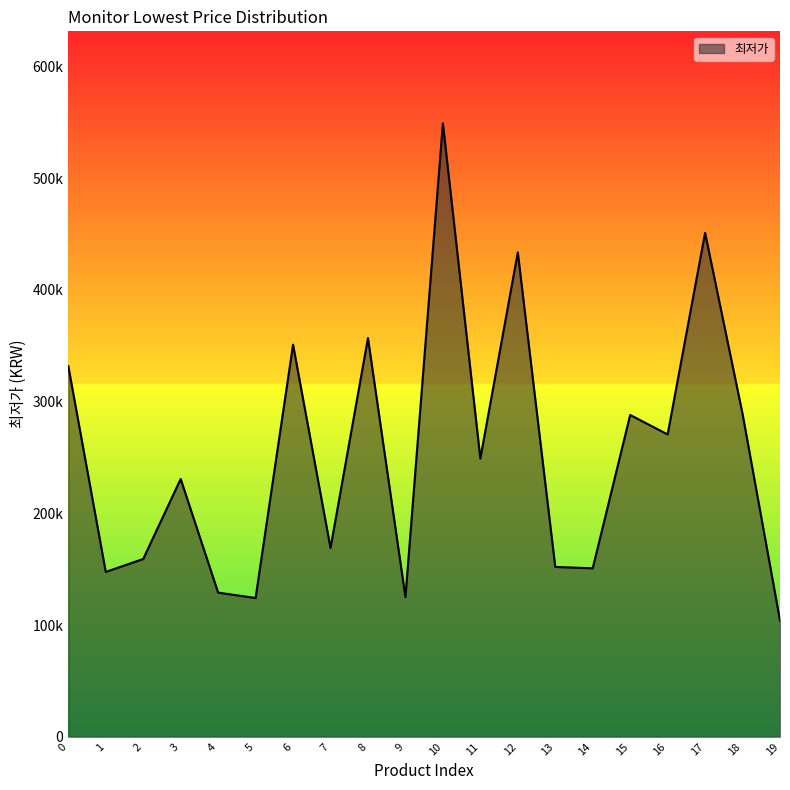

What is the average value?

253039